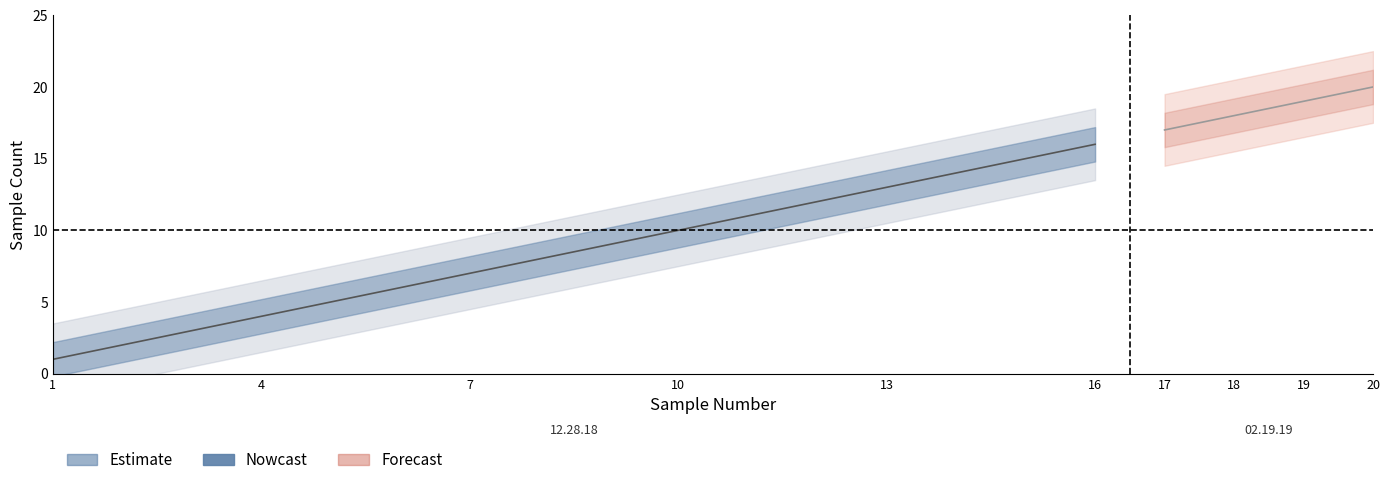

Read the rnaSampleNumber value at 19, to the nearest 10.

20